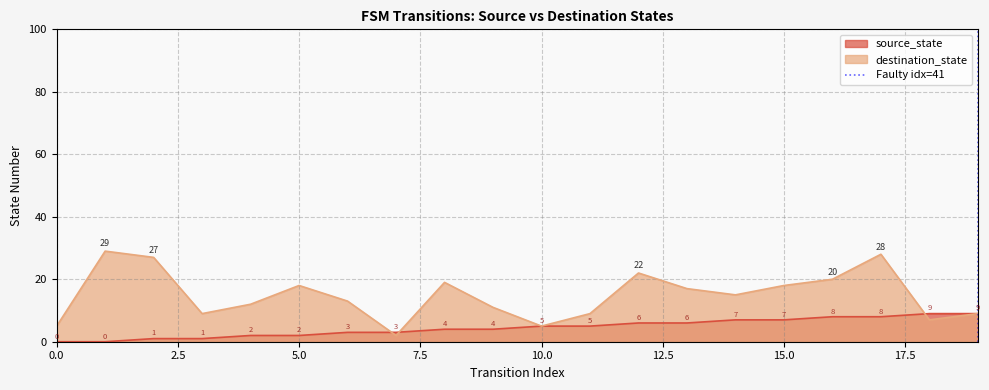

What is the maximum value for source_state?

9